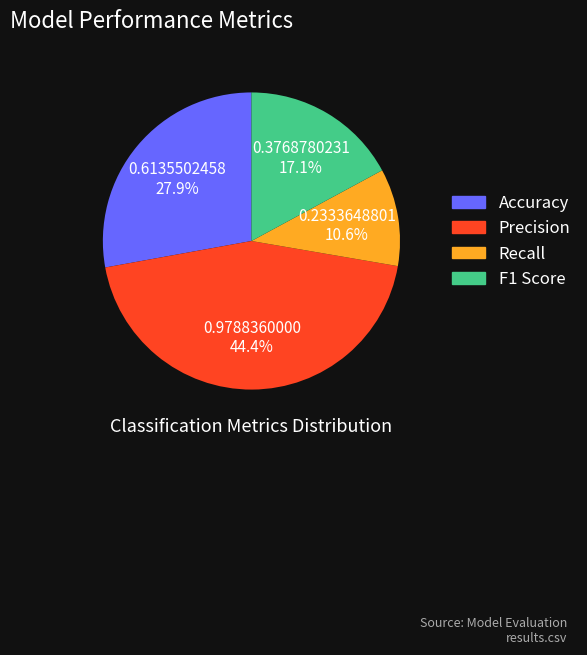

True or false: Precision accounts for 39% of the total.

False